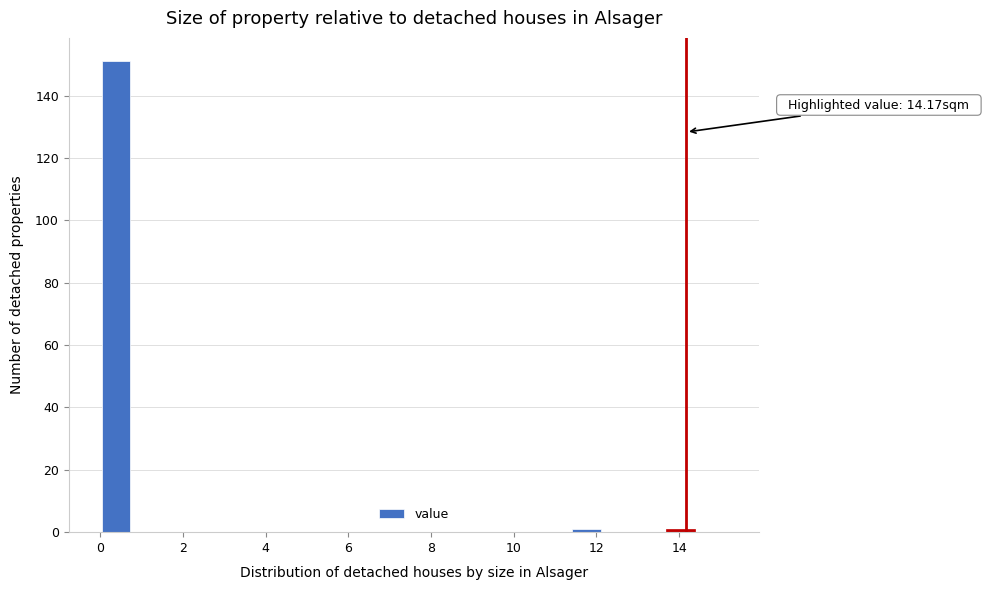

Read against the x-axis, roughly where is the centre of the tallest bar?

0.4